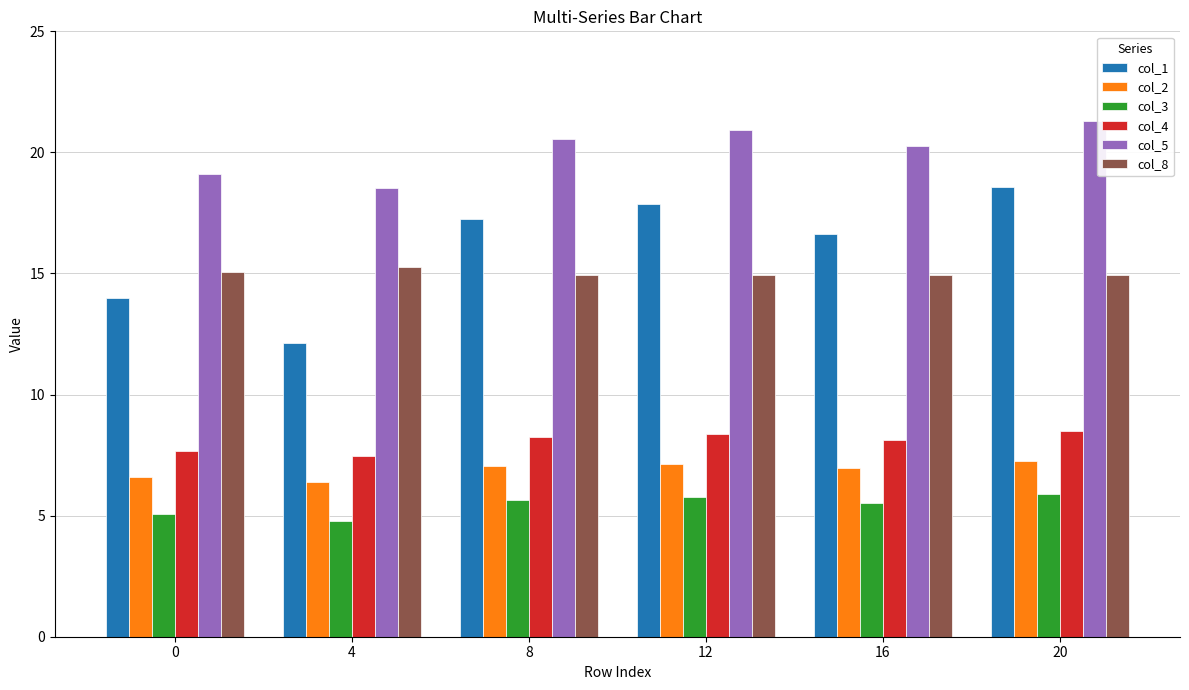

List the labels in order of col_1 value, smallest first.

4, 0, 16, 8, 12, 20